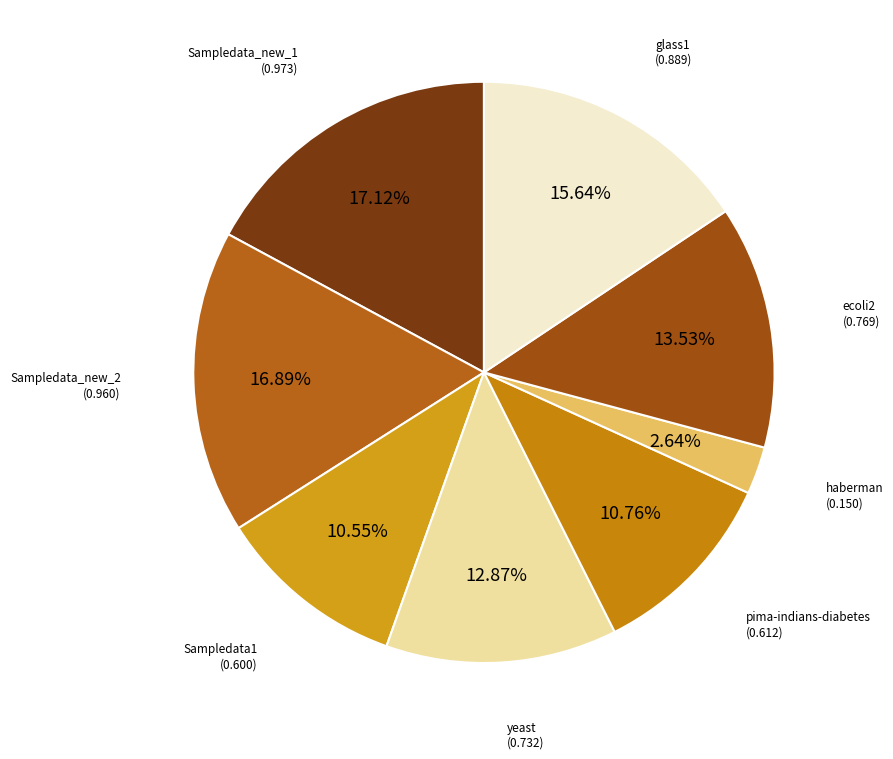

To the nearest percent, what is the difference between the largest and smallest slice percentages?

14%